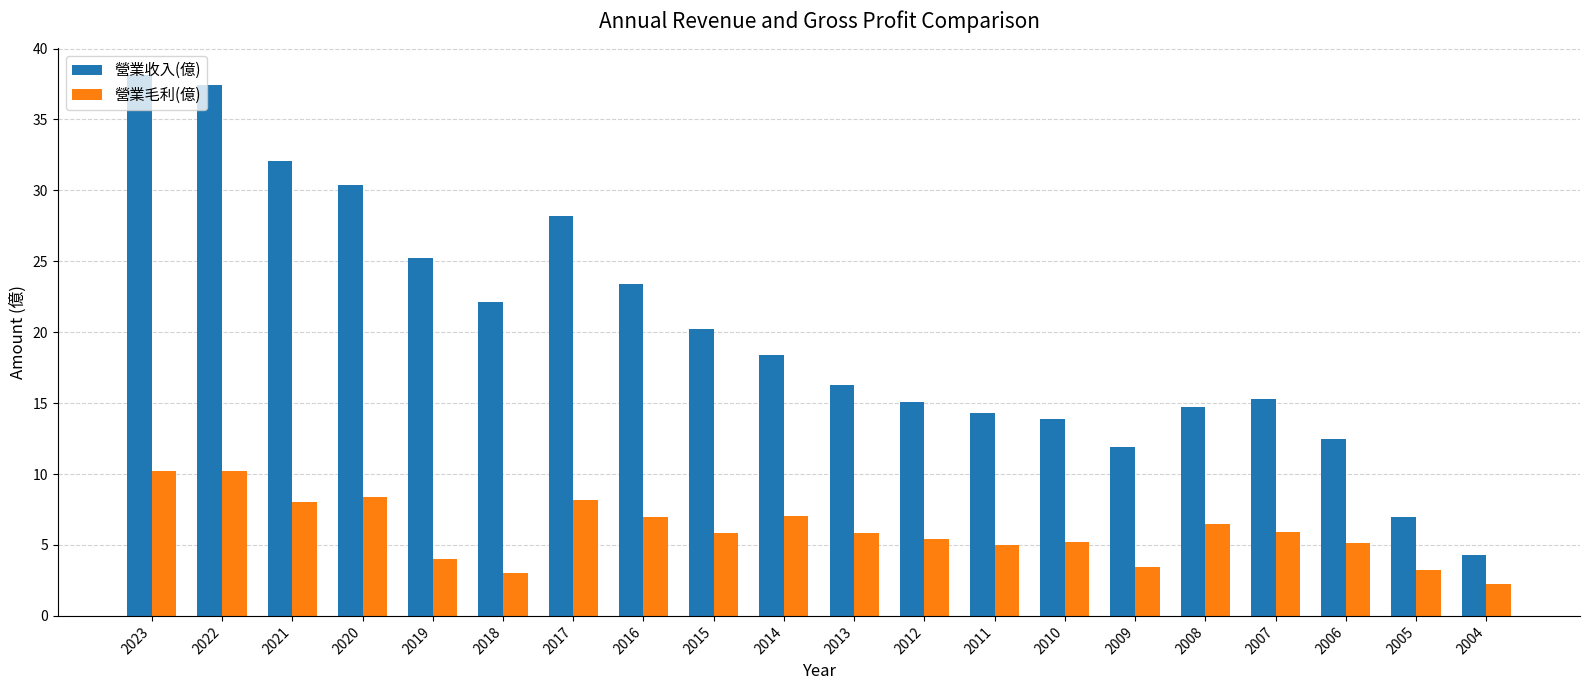

What is the difference between the 營業收入(億) values at 2011 and 2016?

9.1